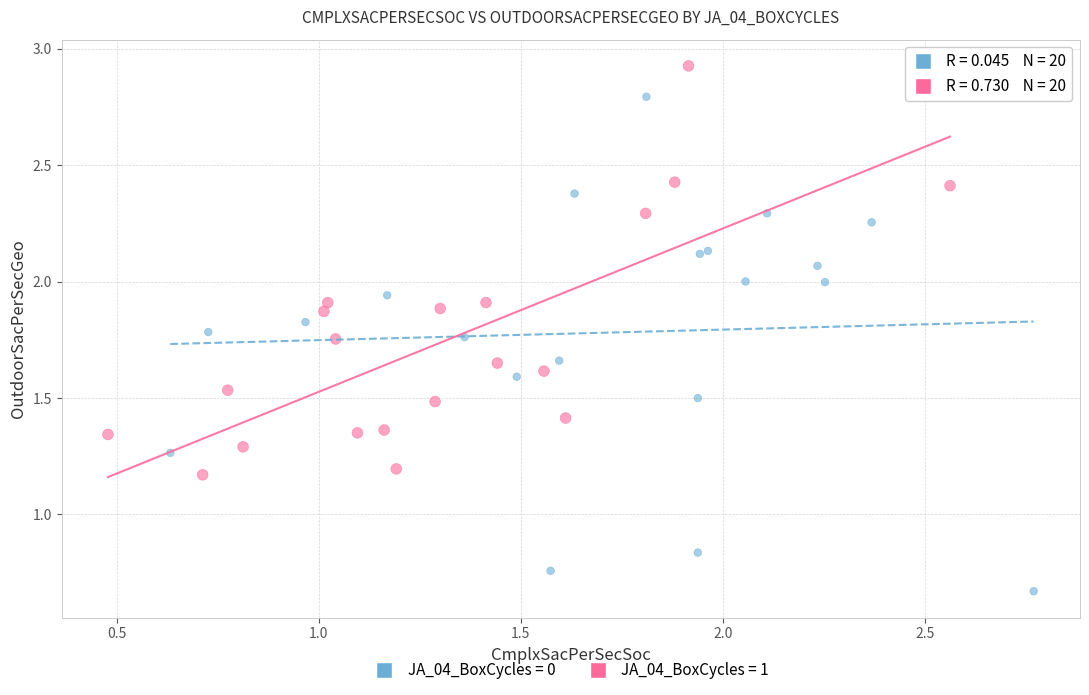

Which series contains the highest Y value?

JA_04_BoxCycles = 1